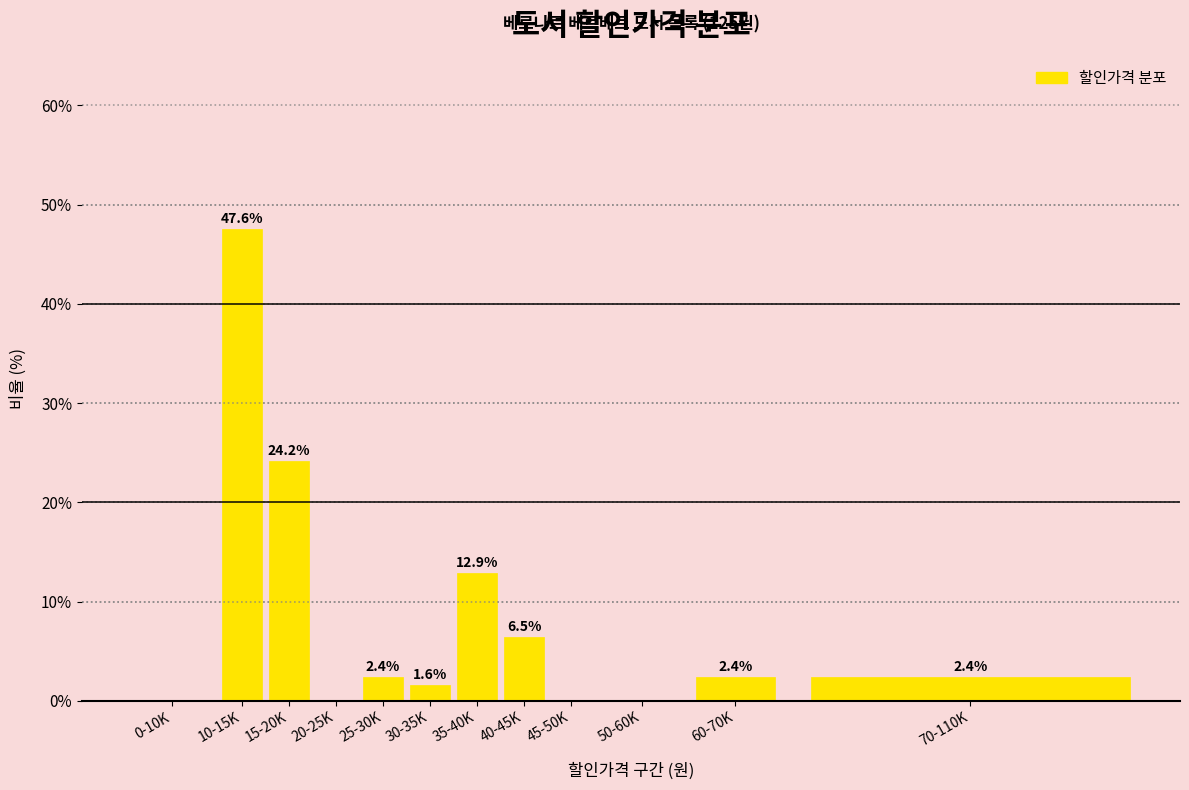

Reading right to left, list all the values displayed in this chart.

70-110K=2.4	60-70K=2.4	50-60K=0.0	45-50K=0.0	40-45K=6.5	35-40K=12.9	30-35K=1.6	25-30K=2.4	20-25K=0.0	15-20K=24.2	10-15K=47.6	0-10K=0.0